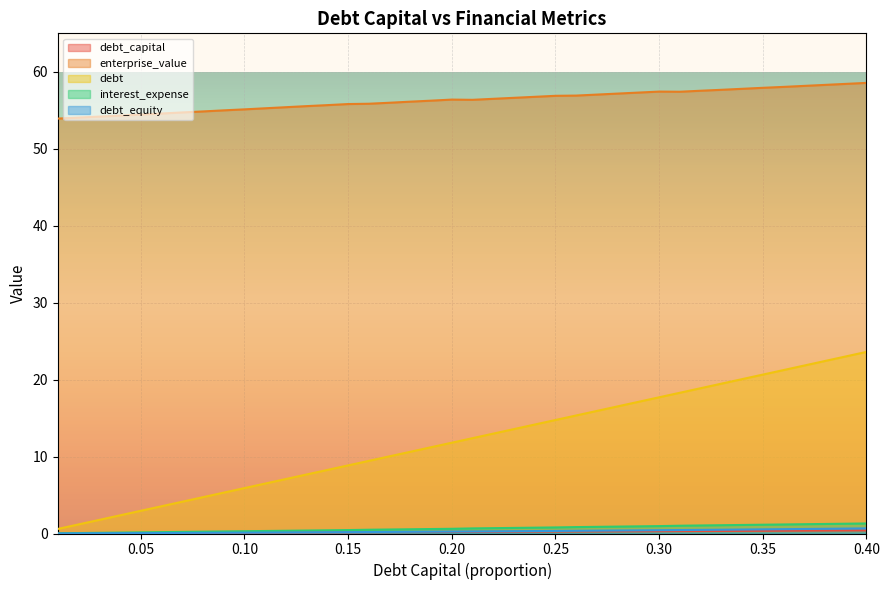

True or false: interest_expense and debt_equity cross at least once.

False